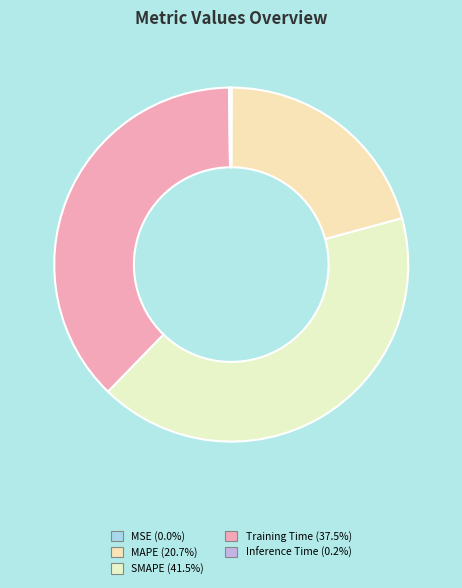

What is the largest slice in the pie chart?

SMAPE